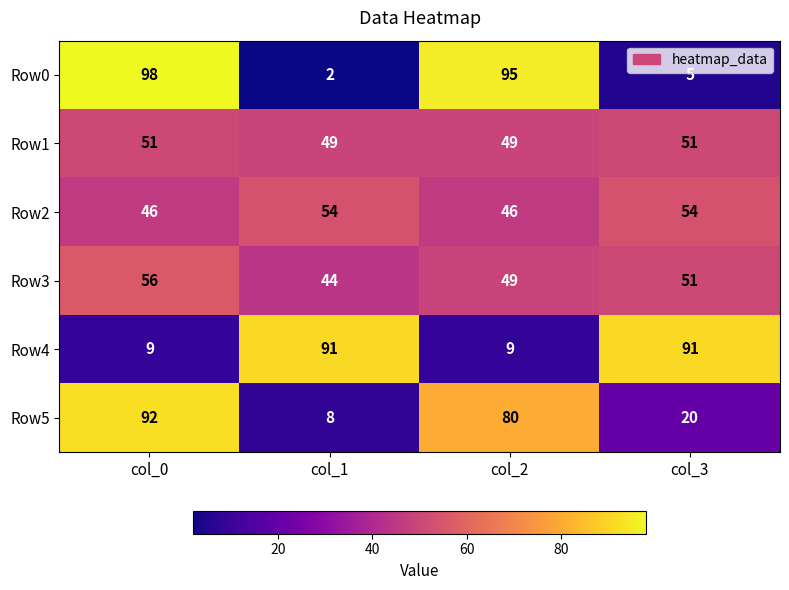

What is the smallest value displayed?

2